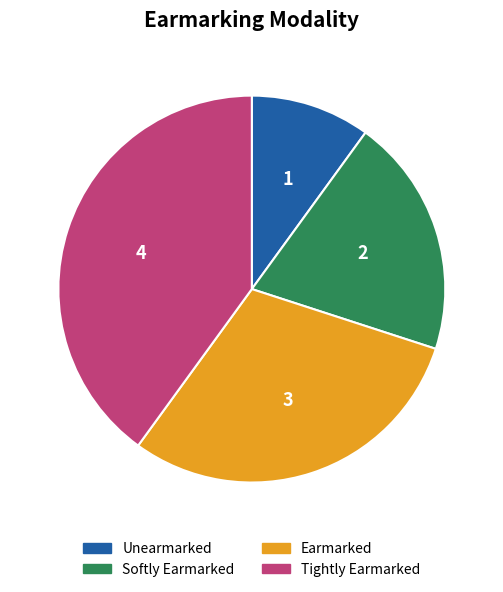

Which has a higher value, Unearmarked or Tightly Earmarked?

Tightly Earmarked